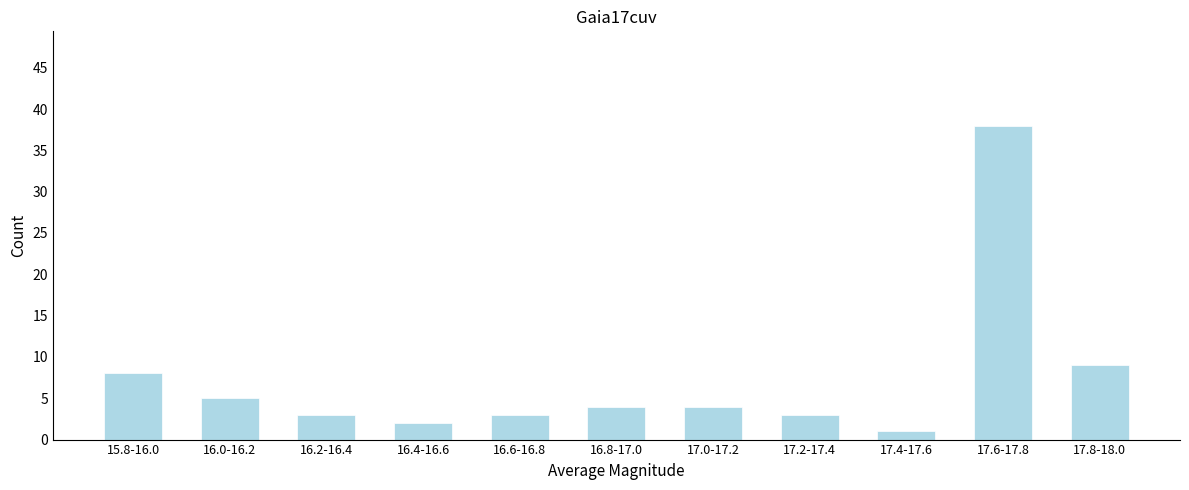

Reading right to left, transcribe all the data shown in this chart.

9	38	1	3	4	4	3	2	3	5	8